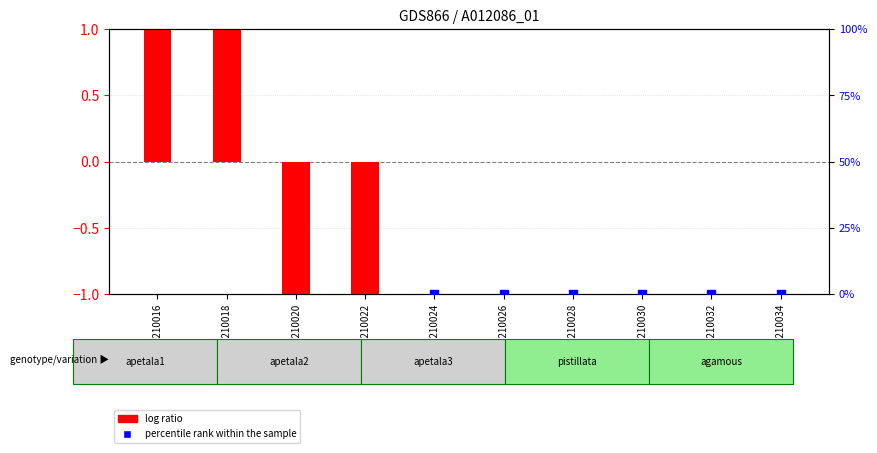

Which series has the widest spread of Y values?

percentile rank within the sample